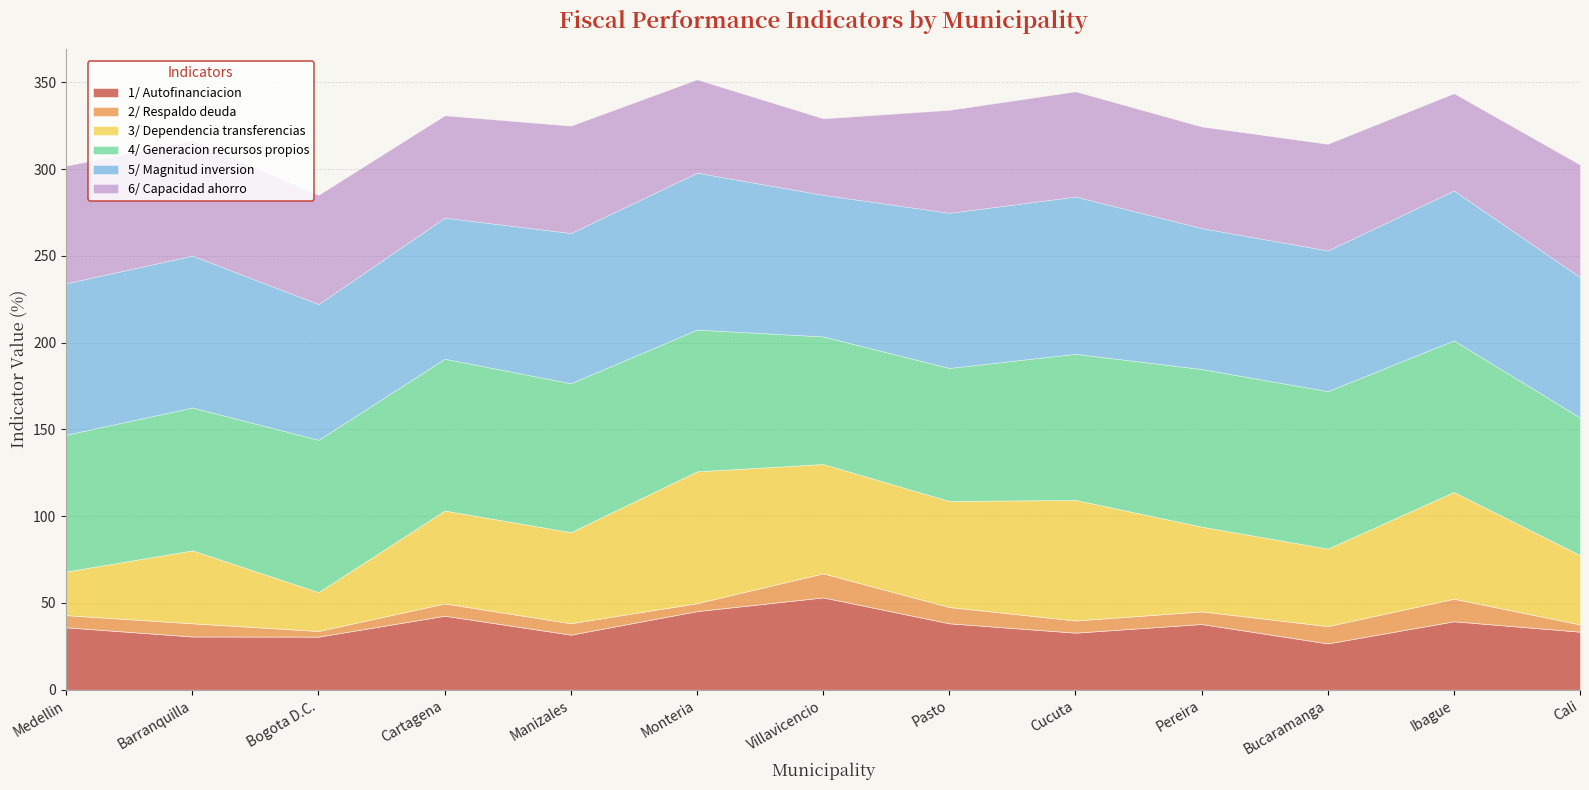

At 5, list the series in order from largest to smallest.

5/ Magnitud inversion, 4/ Generacion recursos propios, 3/ Dependencia transferencias, 6/ Capacidad ahorro, 1/ Autofinanciacion, 2/ Respaldo deuda